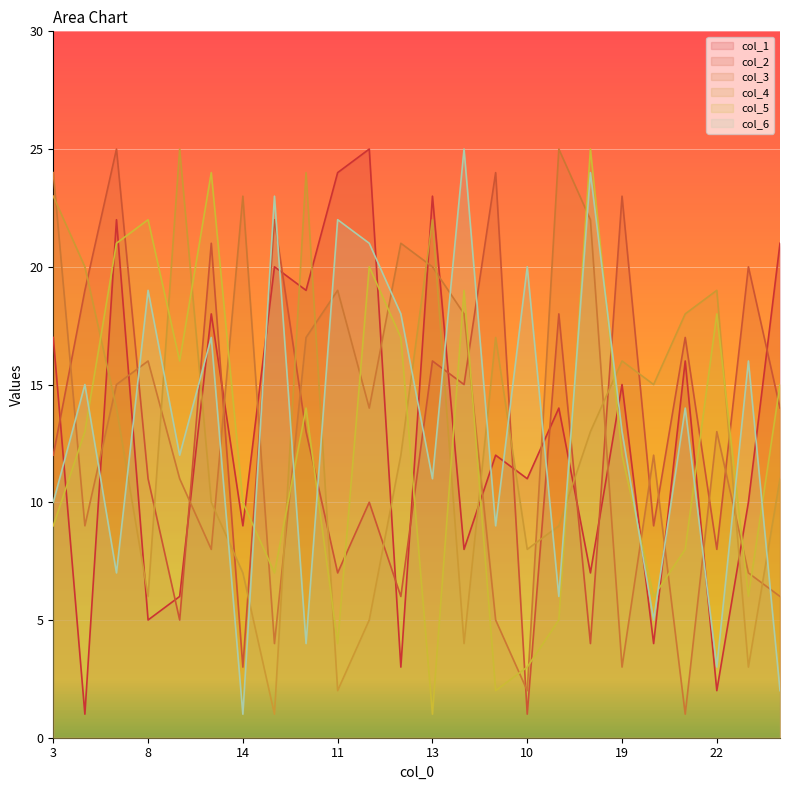

Is the value of col_5 at 7 greater than the value of col_2 at 11?

Yes